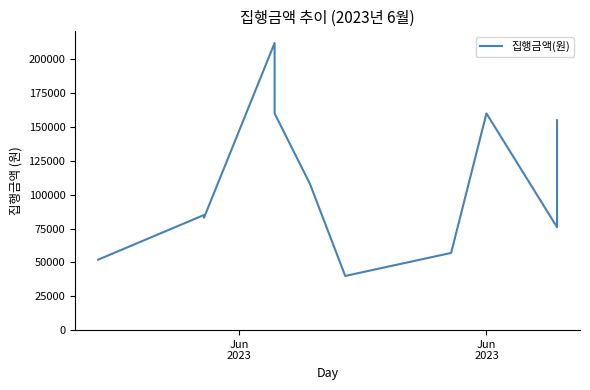

What is the difference between the second highest and second lowest values?

108000